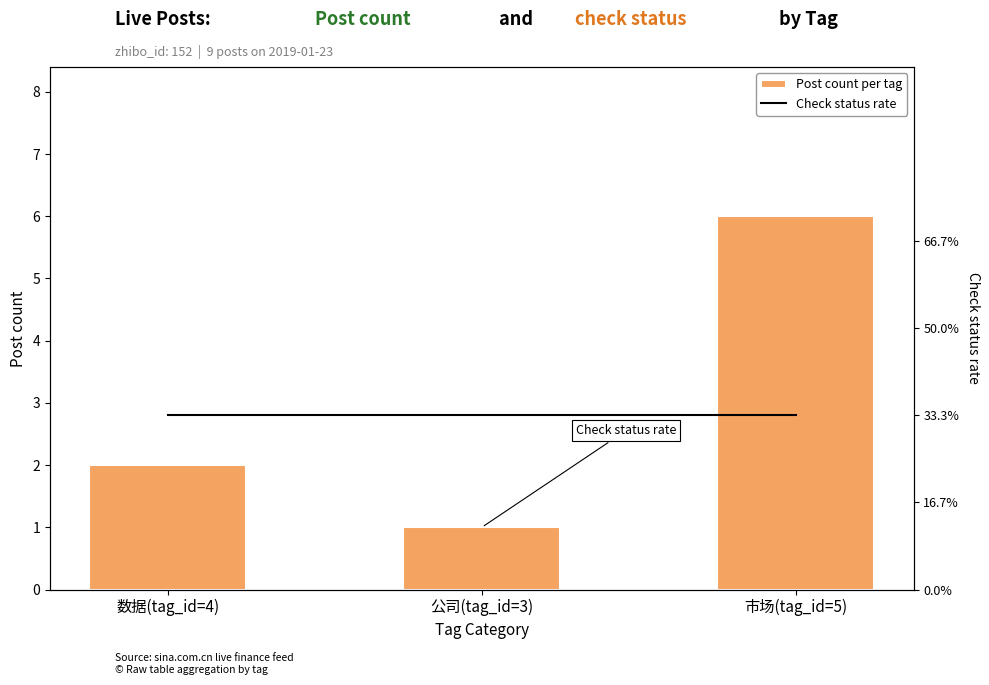

Which series has the largest total across all categories?

Post count per tag